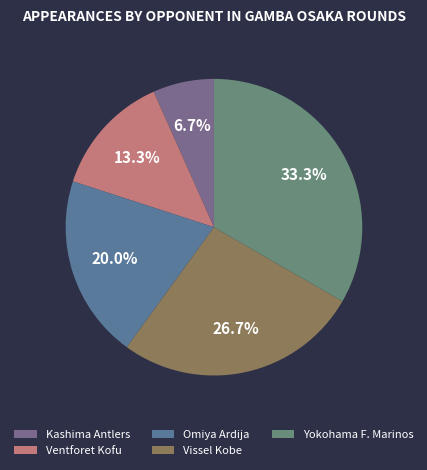

The Vissel Kobe slice represents 38% of the pie. True or false?

False